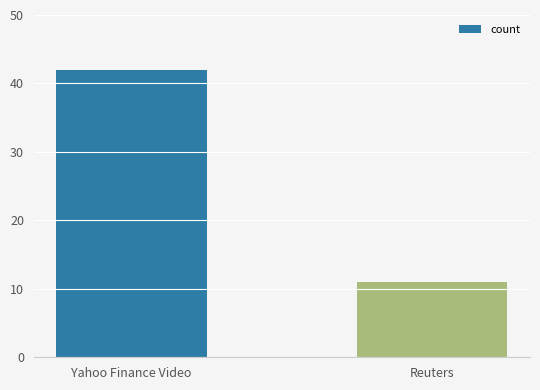

What is the label of the 1st bar from the left?

Yahoo Finance Video